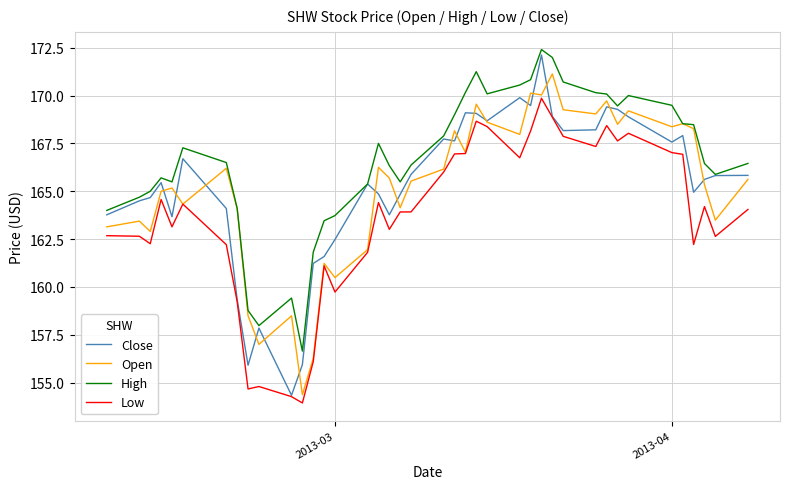

What is the maximum value shown in the chart?

172.4